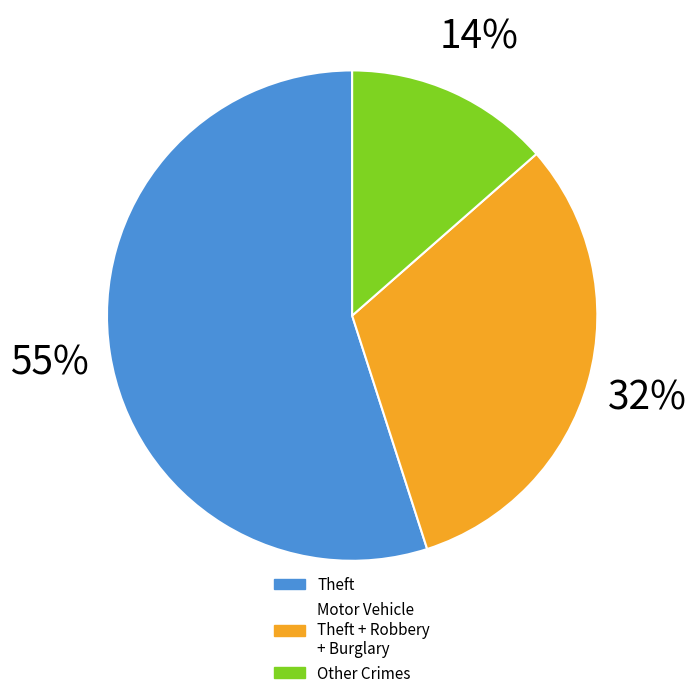

Which slice represents more than half of the pie?

Theft